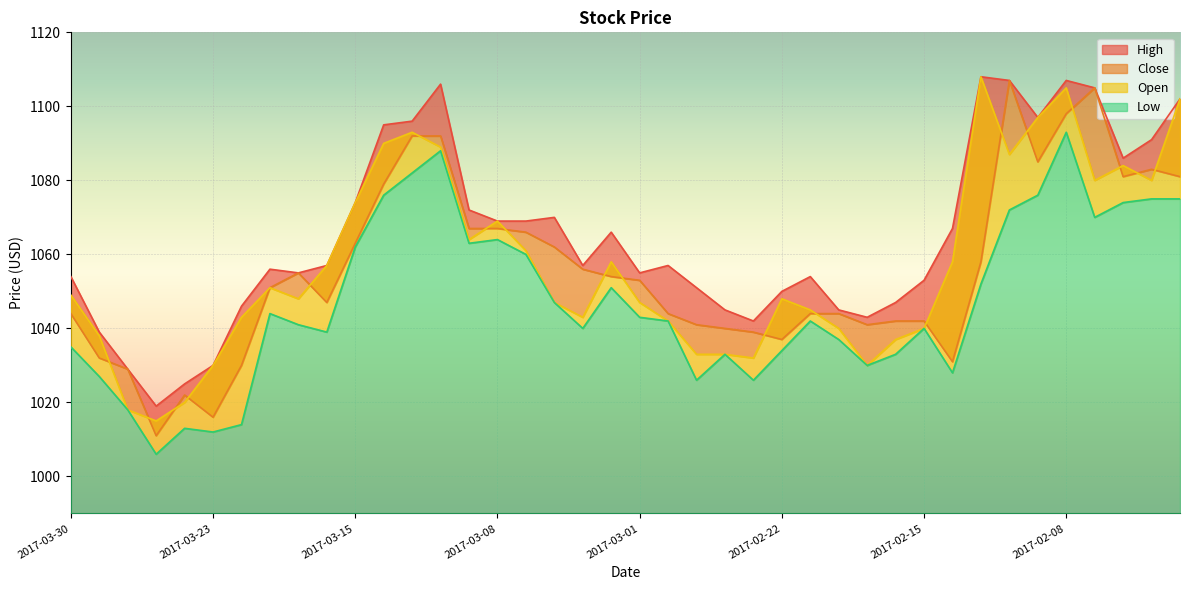

At which label does Low first exceed 1042?

2017-03-21